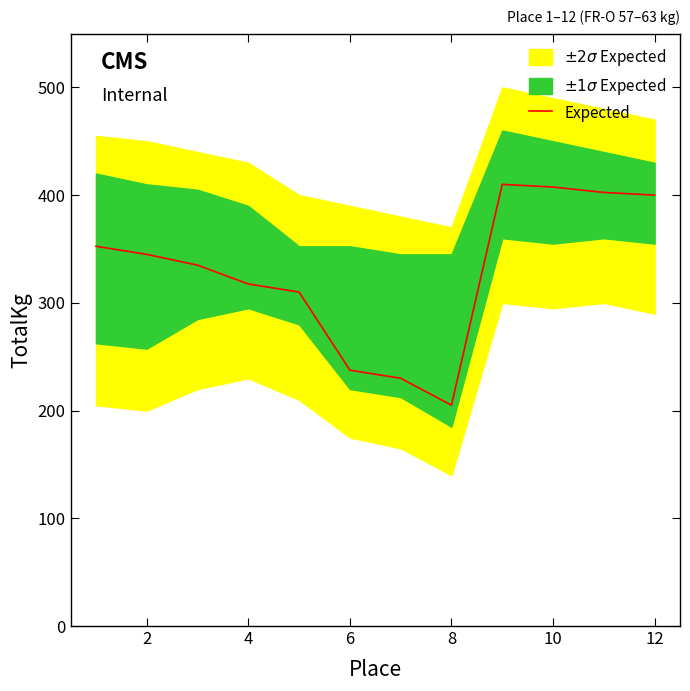

Which has a higher value, 4 or 6?

4